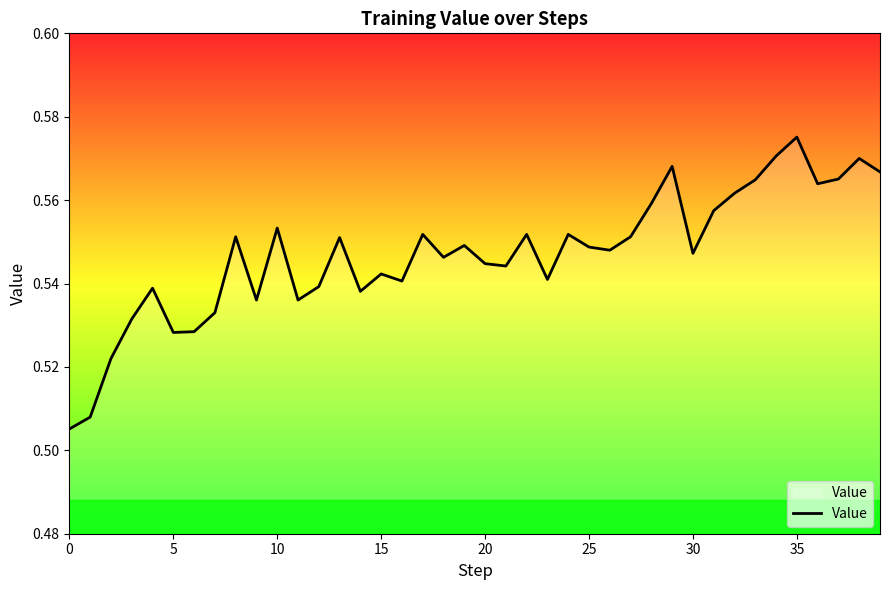

What is the difference between the maximum and minimum values?

0.1